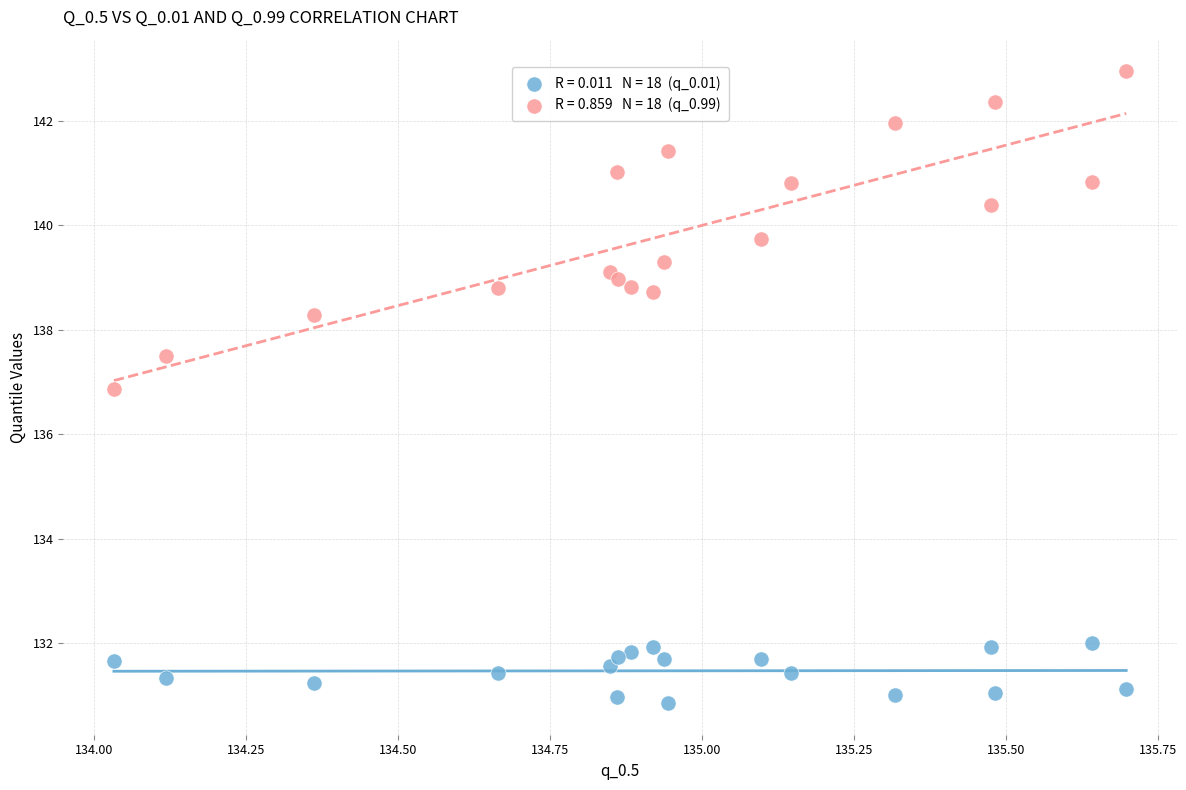

Across all series, what Y value is closest to 136?

136.9